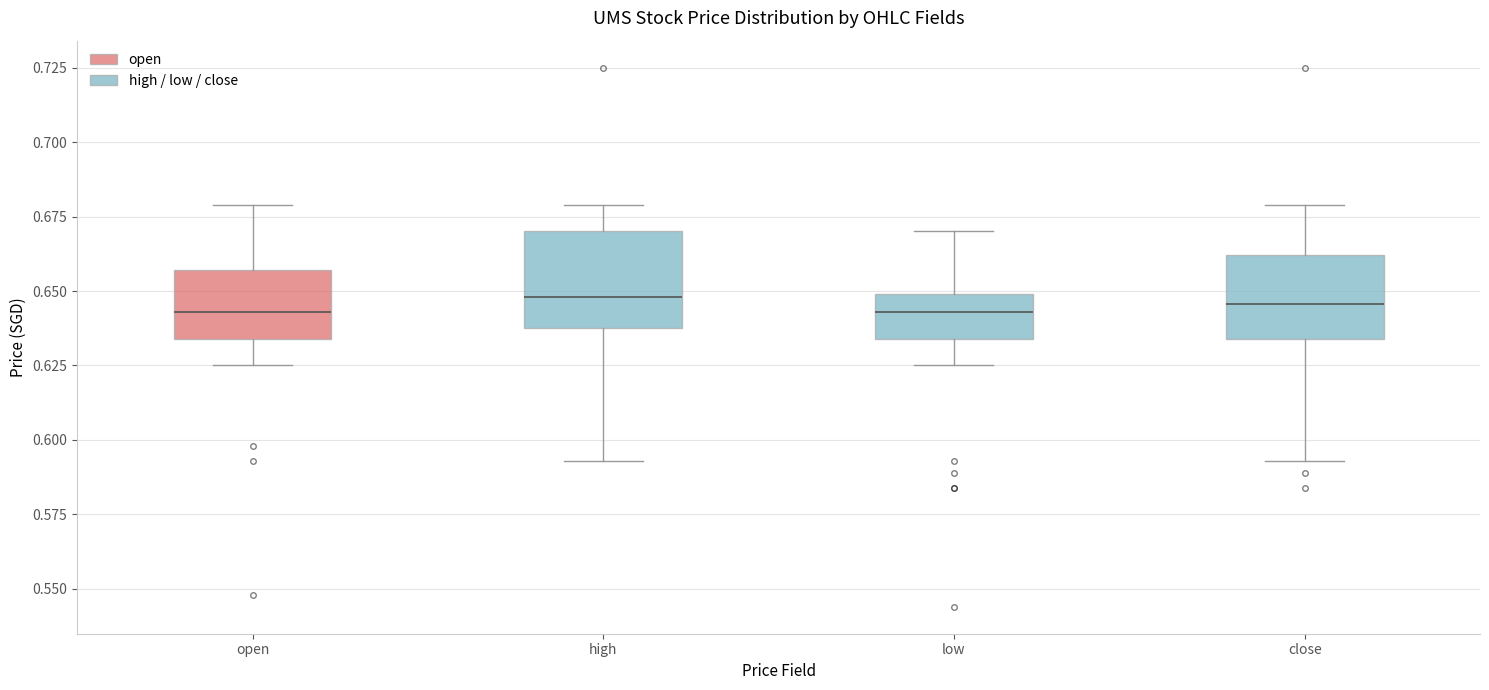

Where does the upper whisker of the box for low end on the y-axis? The values are not printed on the chart, so give them approximately, as read against the axis.

0.670